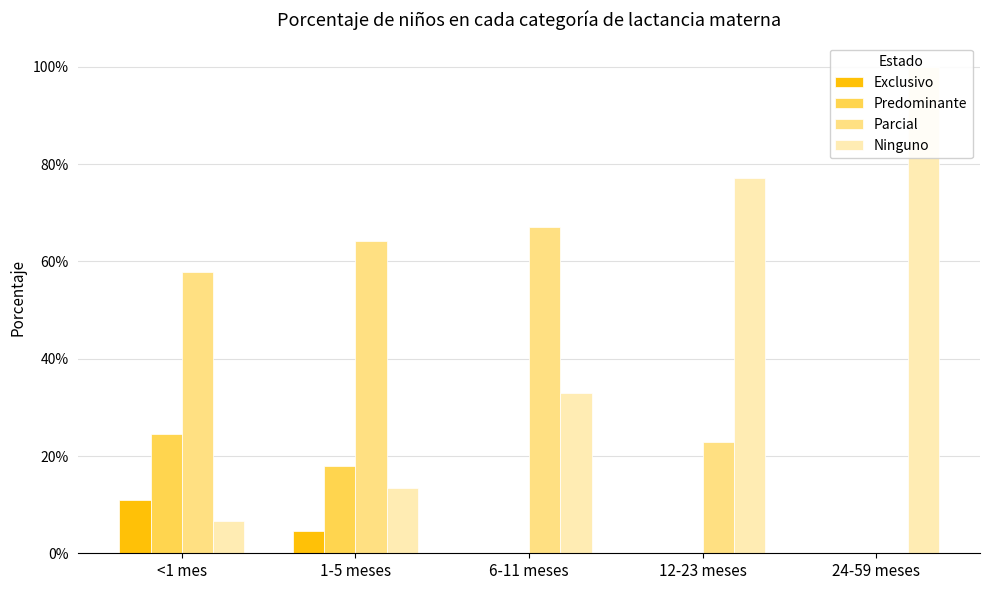

What is the sum of the Exclusivo values at <1 mes and 6-11 meses?

0.1